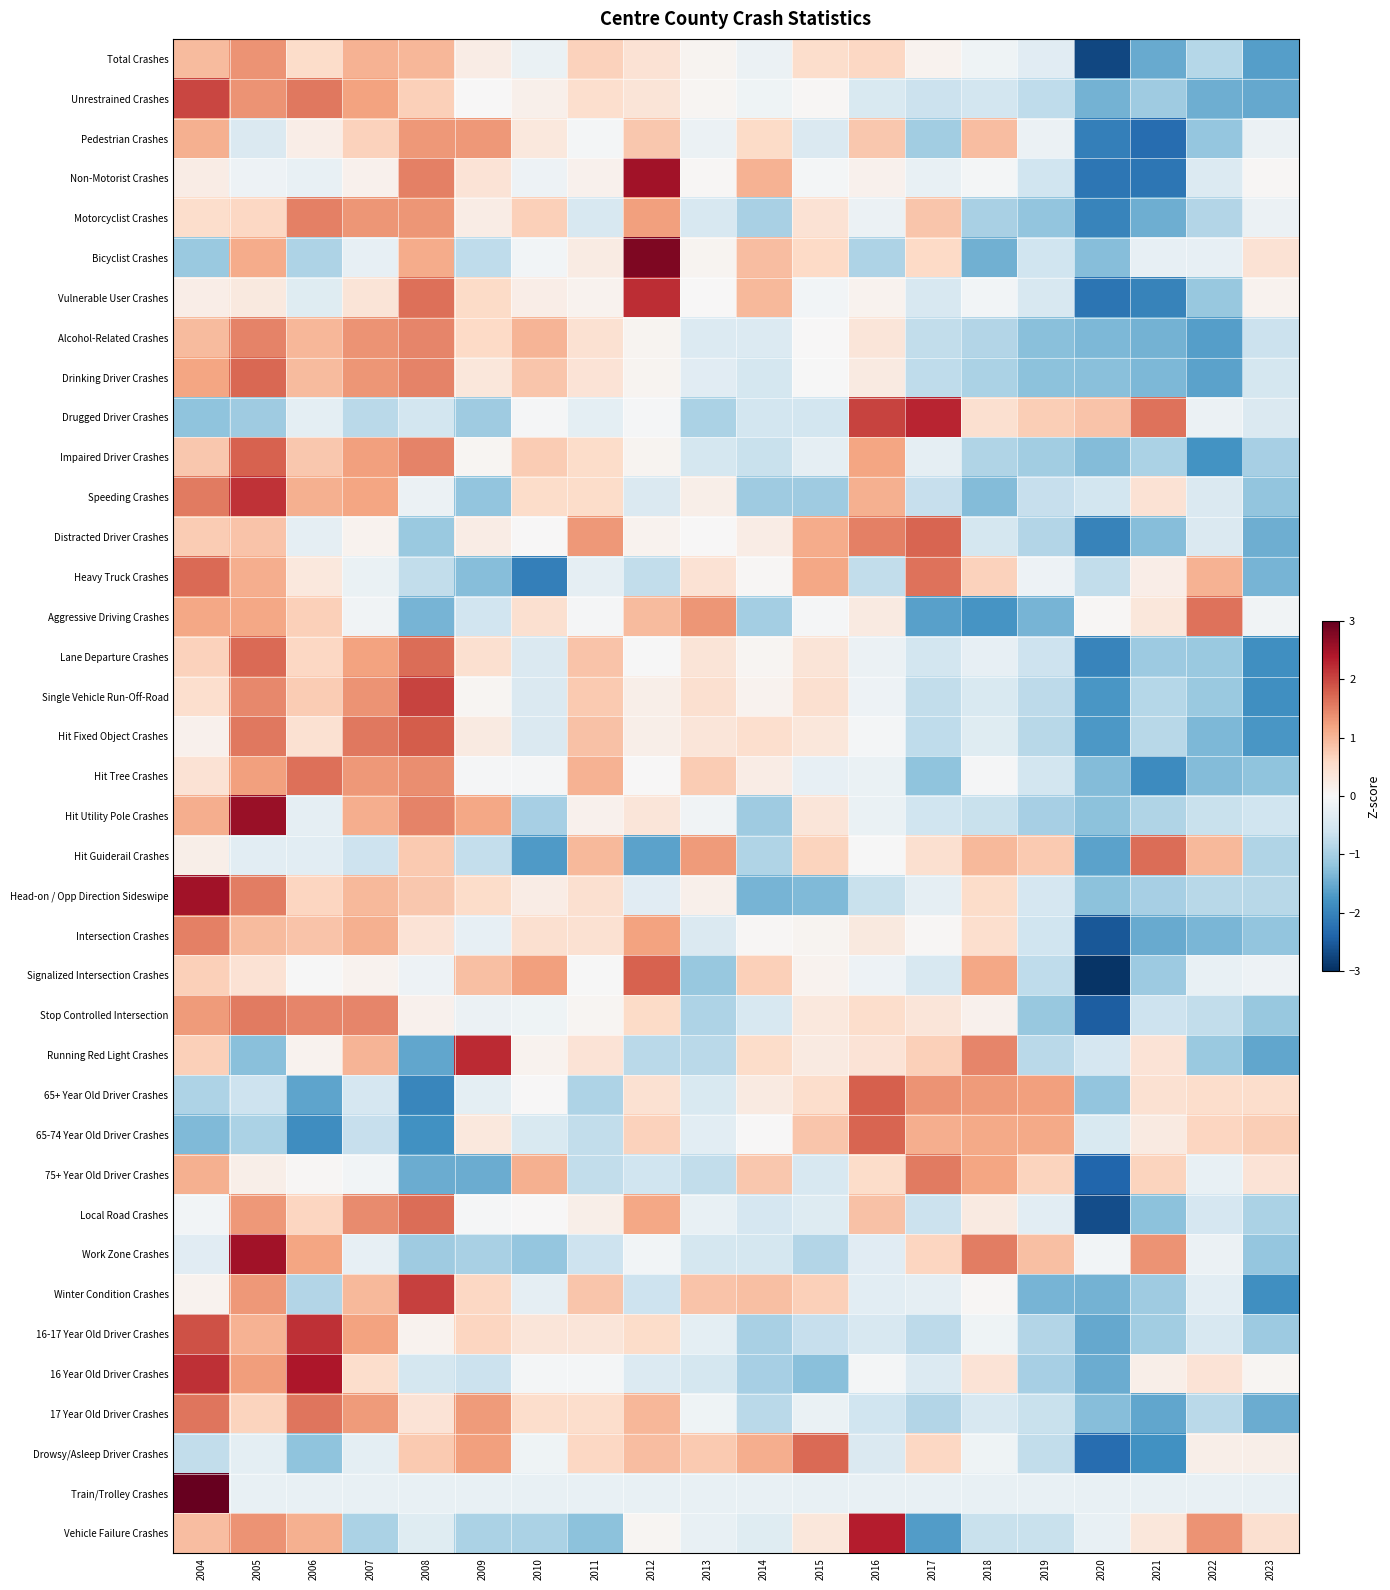

Rank the series by their maximum value, from lowest to highest.

Pedestrian Crashes, Total Crashes, Alcohol-Related Crashes, Intersection Crashes, Motorcyclist Crashes, Stop Controlled Intersection, 75+ Year Old Driver Crashes, 17 Year Old Driver Crashes, Aggressive Driving Crashes, Hit Tree Crashes, Hit Guiderail Crashes, Local Road Crashes, Heavy Truck Crashes, Lane Departure Crashes, Drowsy/Asleep Driver Crashes, Drinking Driver Crashes, Distracted Driver Crashes, 65-74 Year Old Driver Crashes, Impaired Driver Crashes, Signalized Intersection Crashes, 65+ Year Old Driver Crashes, Hit Fixed Object Crashes, Unrestrained Crashes, Single Vehicle Run-Off-Road, Winter Condition Crashes, Speeding Crashes, 16-17 Year Old Driver Crashes, Vulnerable User Crashes, Running Red Light Crashes, Drugged Driver Crashes, Vehicle Failure Crashes, 16 Year Old Driver Crashes, Head-on / Opp Direction Sideswipe, Non-Motorist Crashes, Work Zone Crashes, Hit Utility Pole Crashes, Bicyclist Crashes, Train/Trolley Crashes